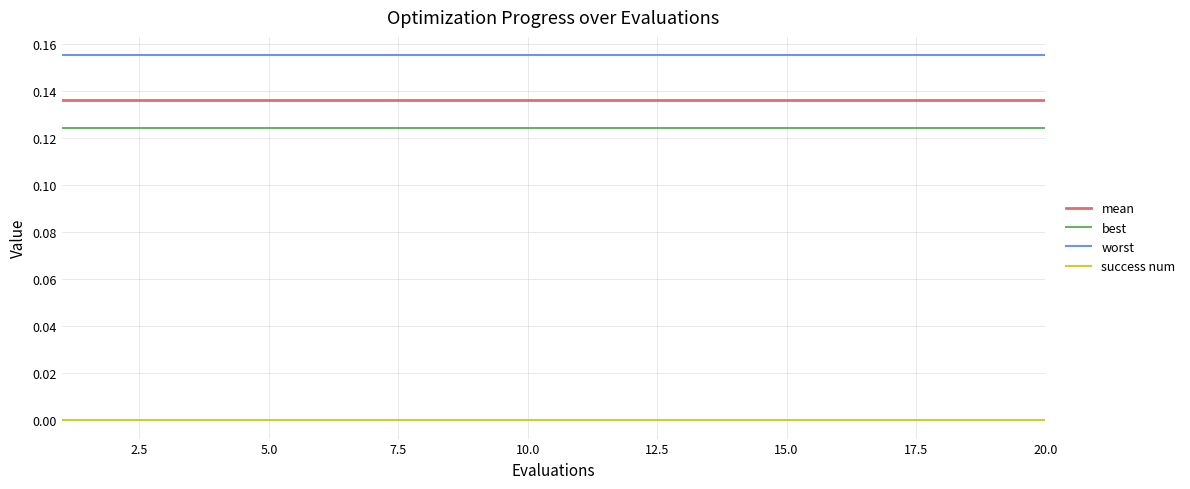

Rank the series by their maximum value, from lowest to highest.

success num, best, mean, worst